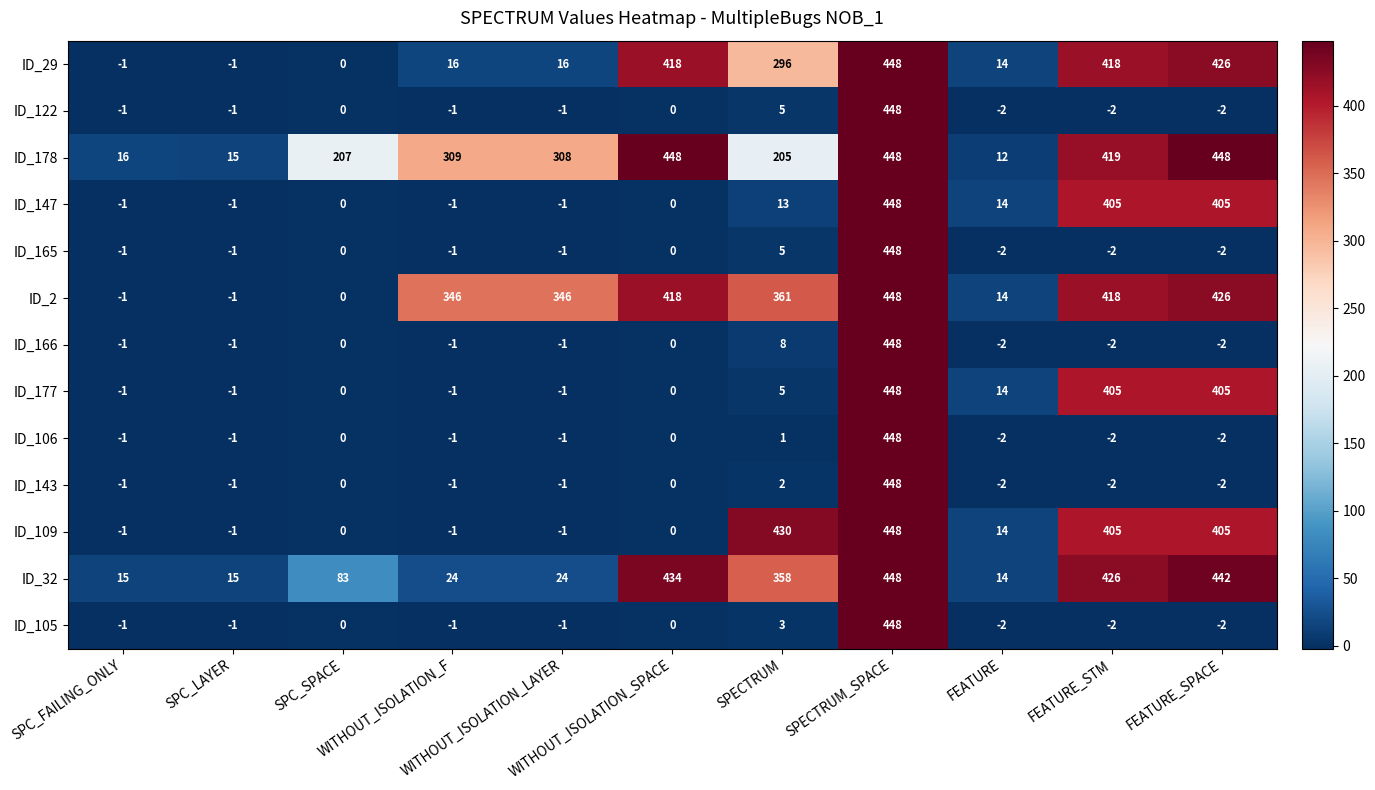

How many values in ID_147 are below zero?

4